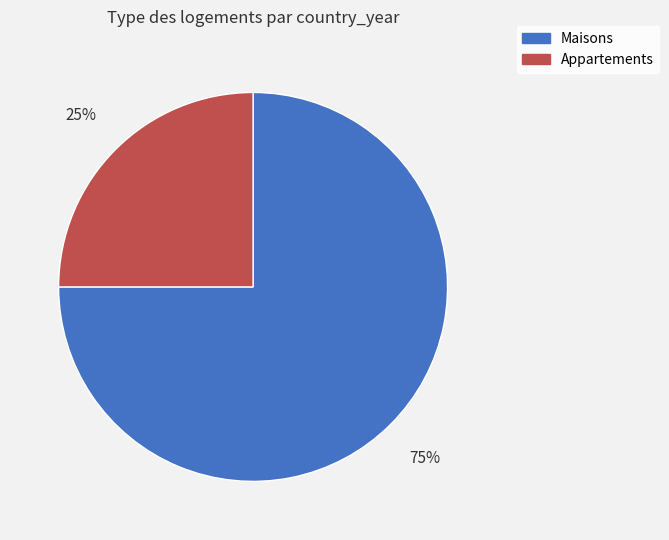

Does any single category account for the majority?

Yes